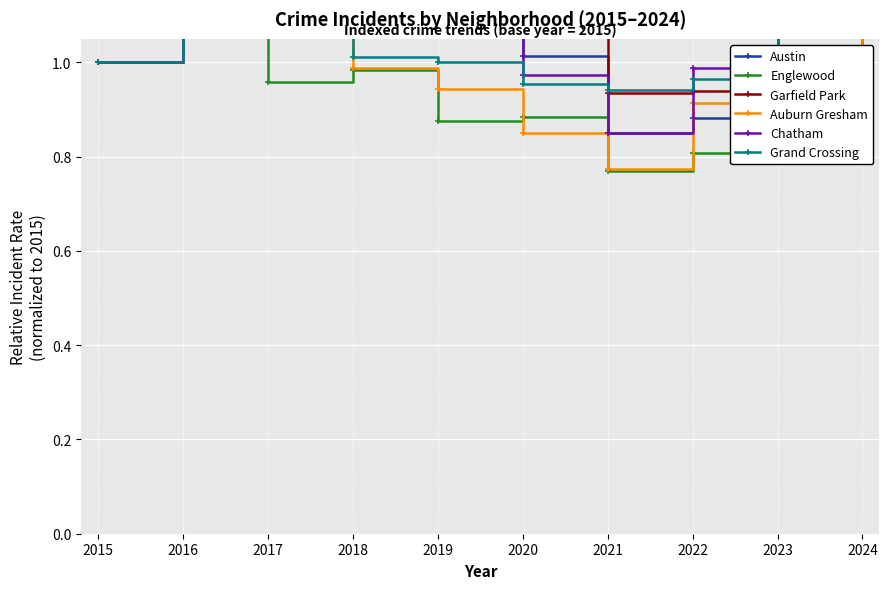

At which label does Garfield Park reach its peak?

2023